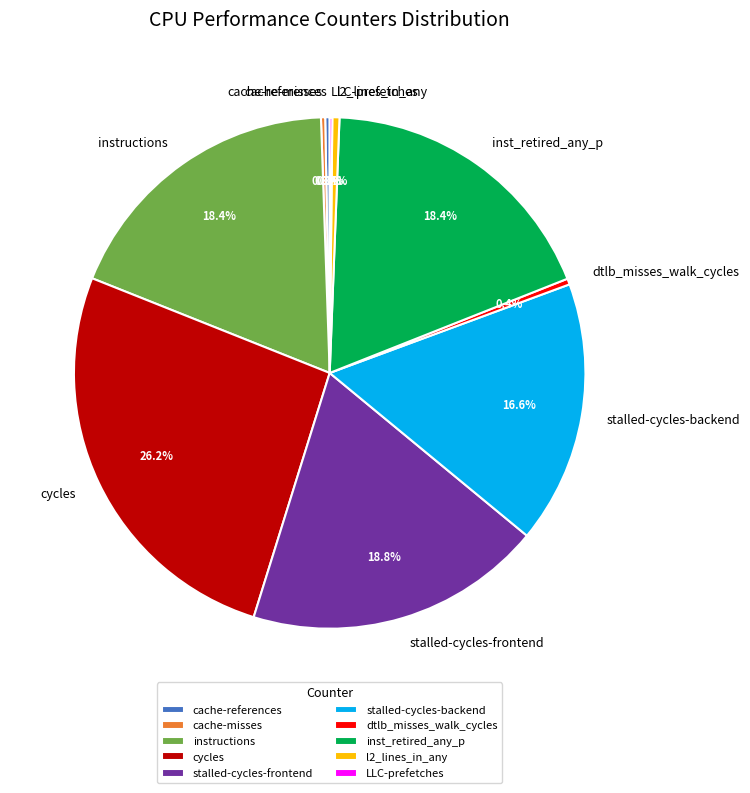

What is the largest slice in the pie chart?

cycles